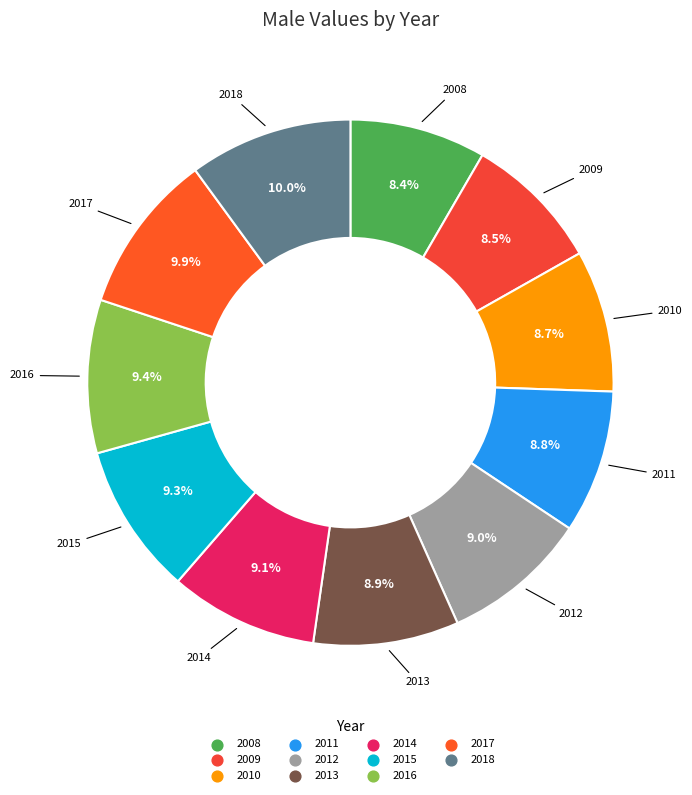

Count the number of slices in the pie.

11